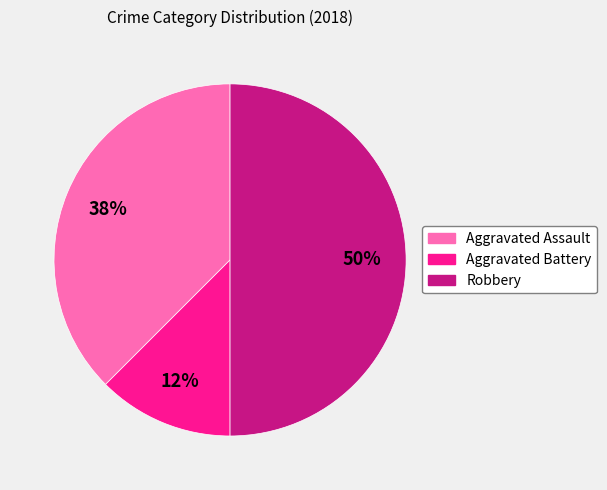

The Aggravated Battery slice represents 12% of the pie. True or false?

True